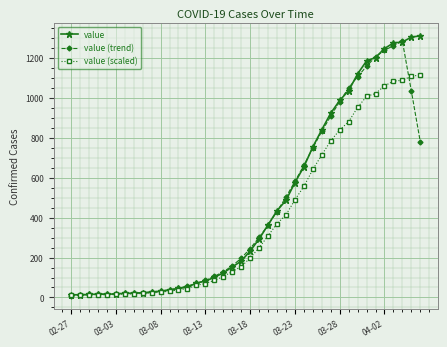

How many lines are shown in the chart?

3